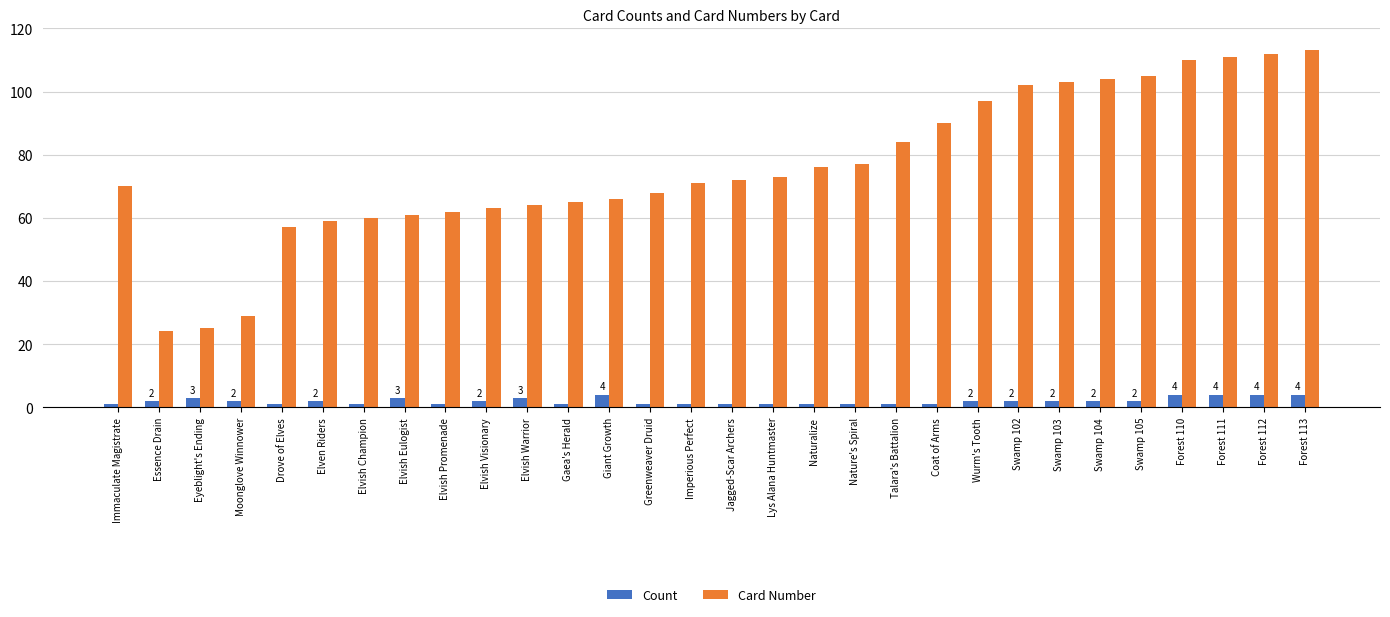

What are all the series names shown in the legend?

Count, Card Number